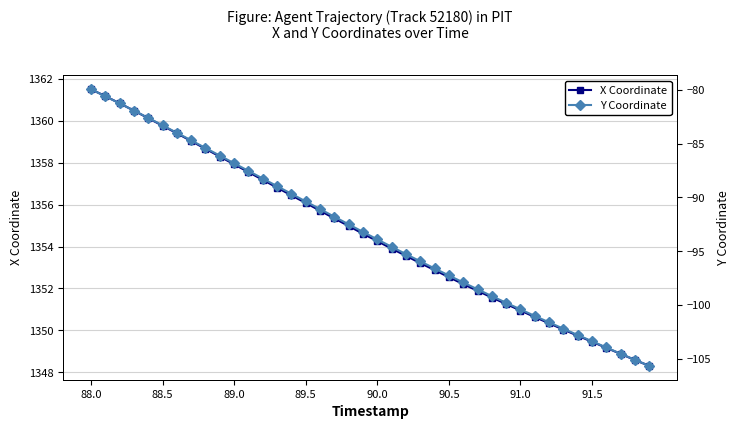

Which category has the highest value in the X Coordinate series?

88.0